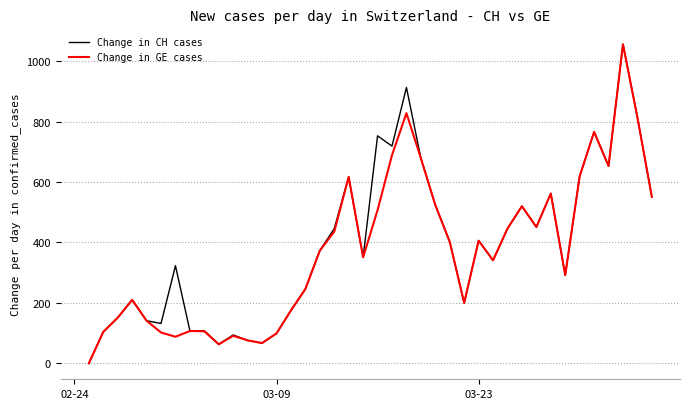

What is the maximum value shown in the chart?

1056